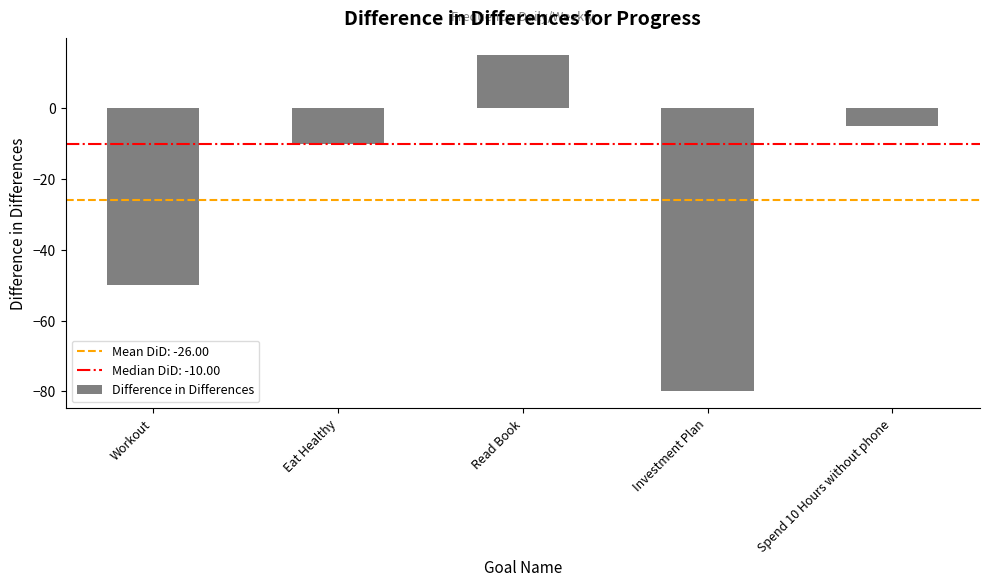

List the labels in order of value, smallest first.

Investment Plan, Workout, Eat Healthy, Spend 10 Hours without phone, Read Book